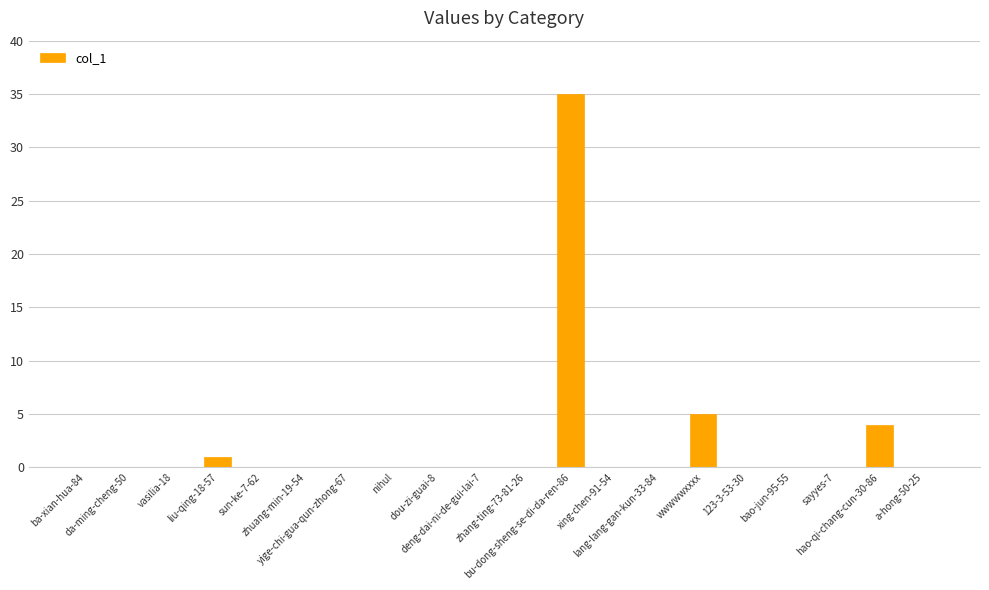

How many series are shown in this chart?

1